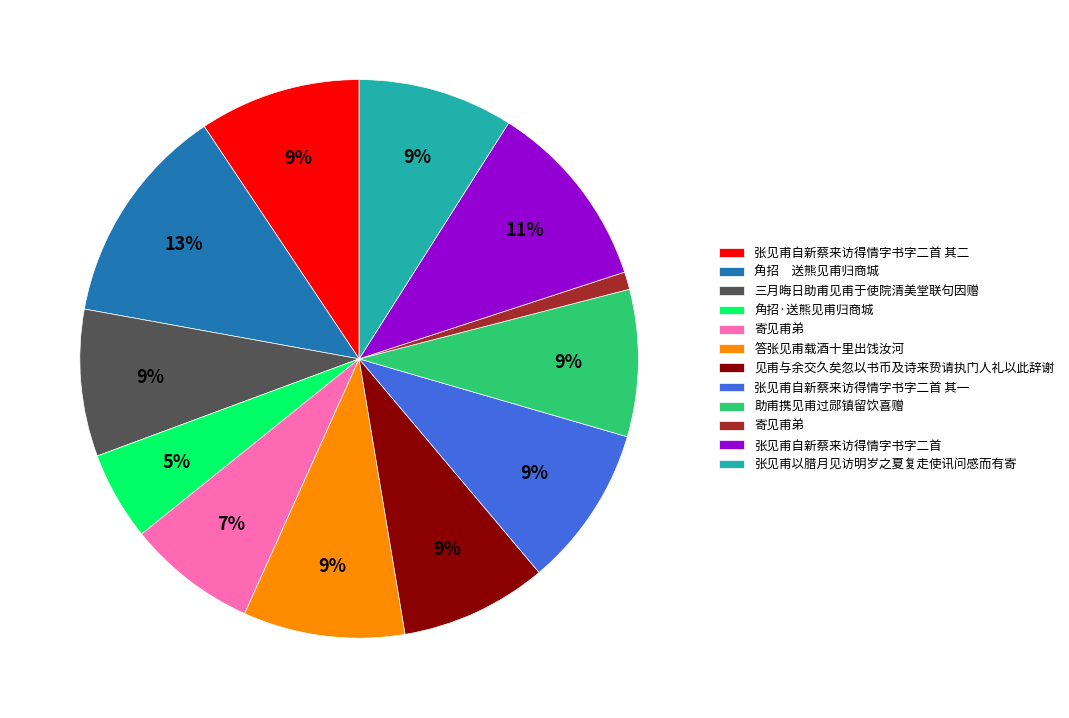

Does any single category account for the majority?

No